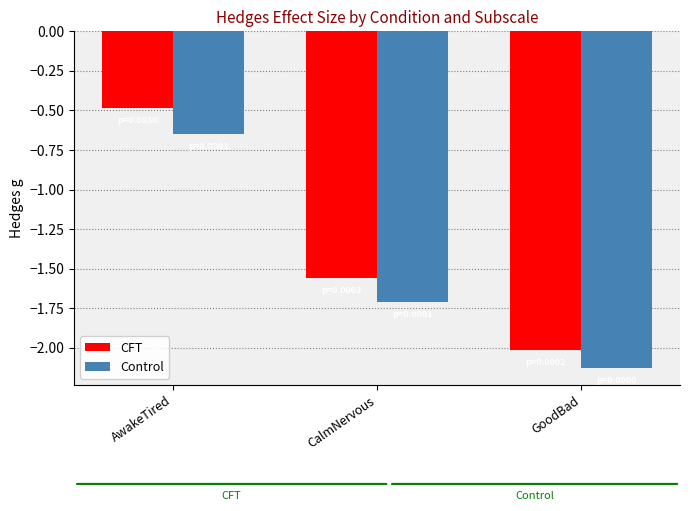

Is it true that Control equals -0.7 at GoodBad?

False